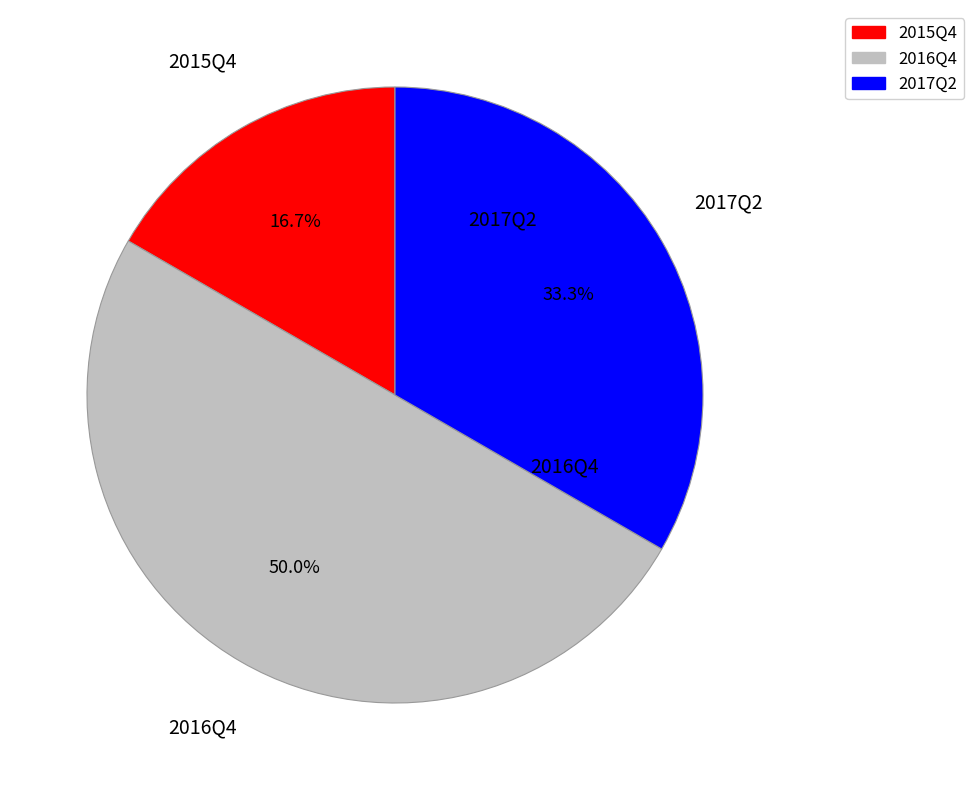

To the nearest percent, what percentage of the pie is 2017Q2?

33%